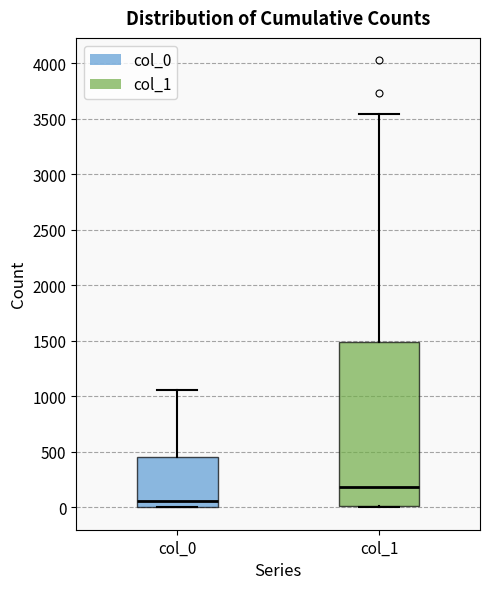

Which box has the highest median line?

col_1